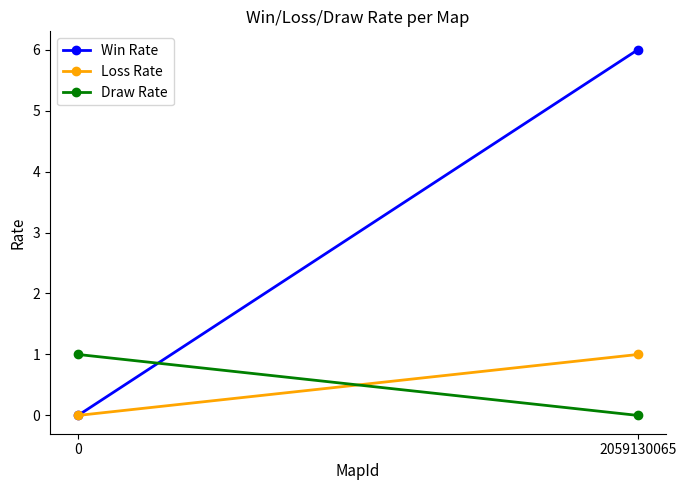

Does the chart have visible grid lines?

No